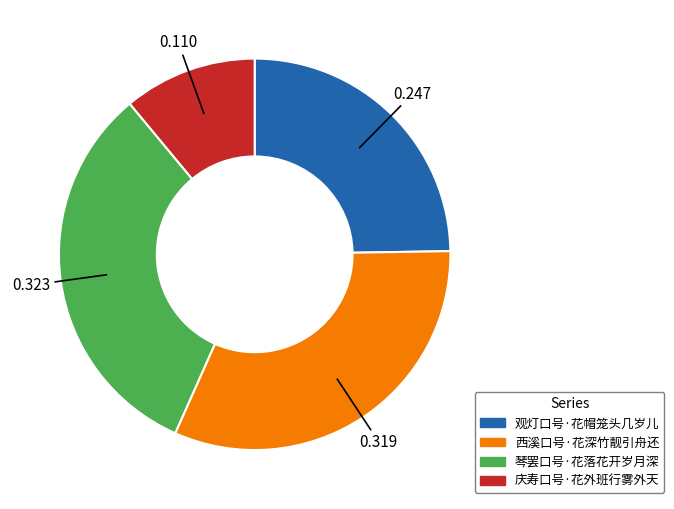

Combined, do 庆寿口号·花外班行雾外天 and 西溪口号·花深竹靓引舟还 account for over 50%?

No